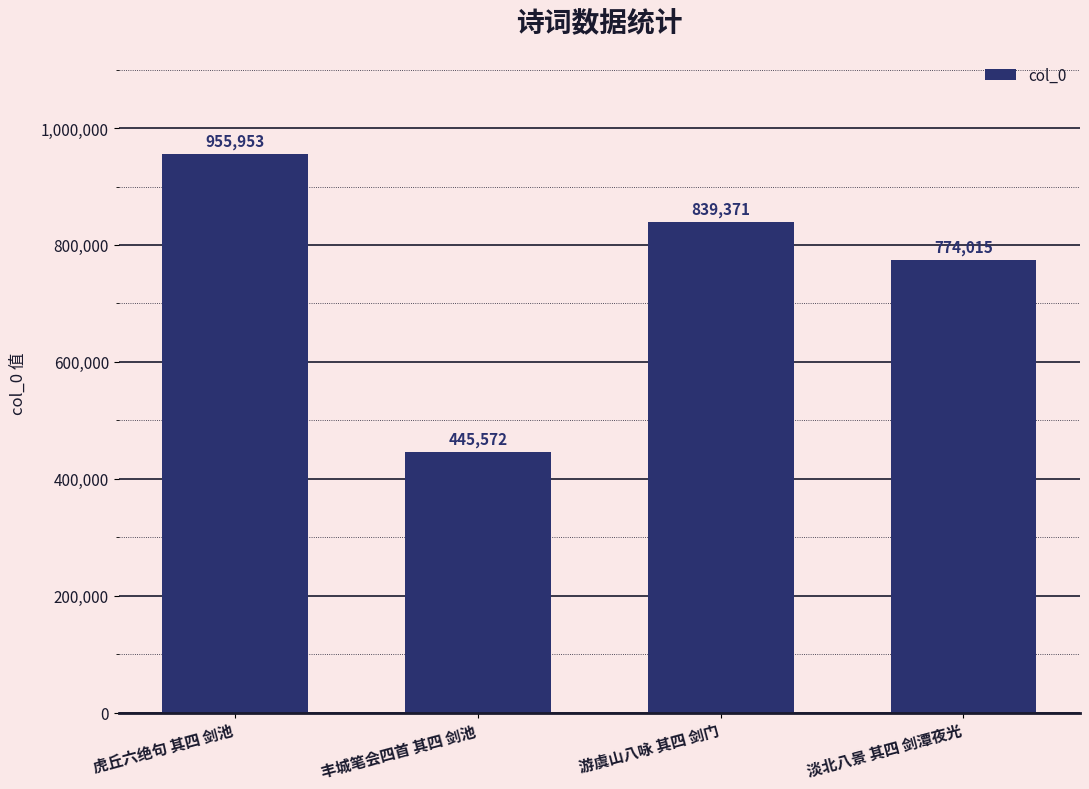

List the labels in order of value, smallest first.

丰城笔会四首 其四 剑池, 淡北八景 其四 剑潭夜光, 游虞山八咏 其四 剑门, 虎丘六绝句 其四 剑池